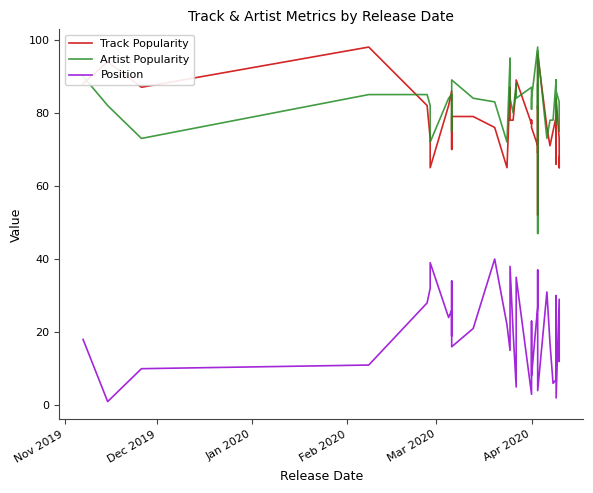

What is the label of the 21st point from the left?

Apr 2020